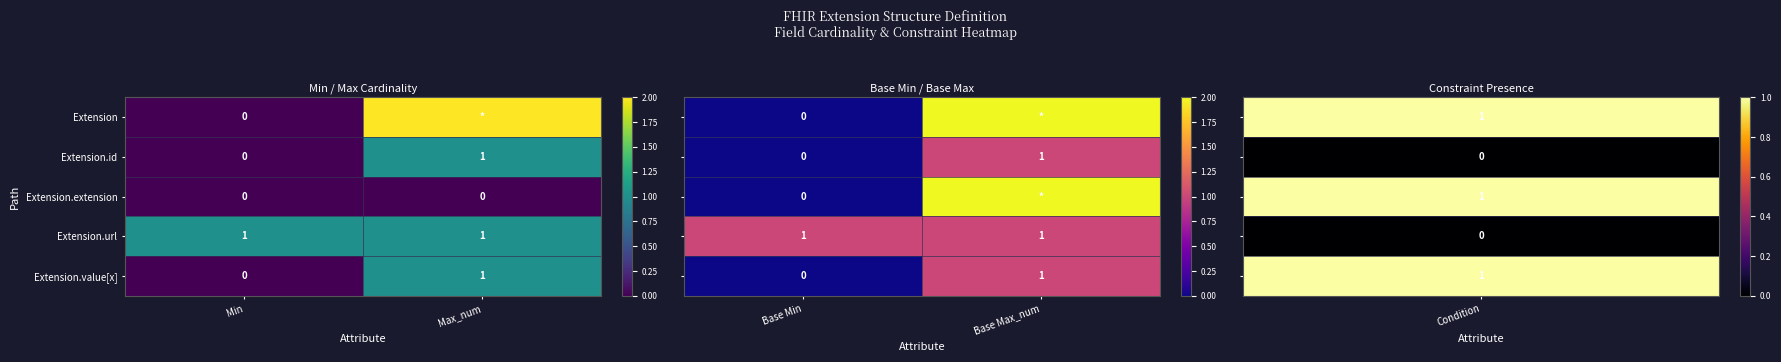

Rank the categories by Extension.value[x] value from lowest to highest.

Min, Max_num